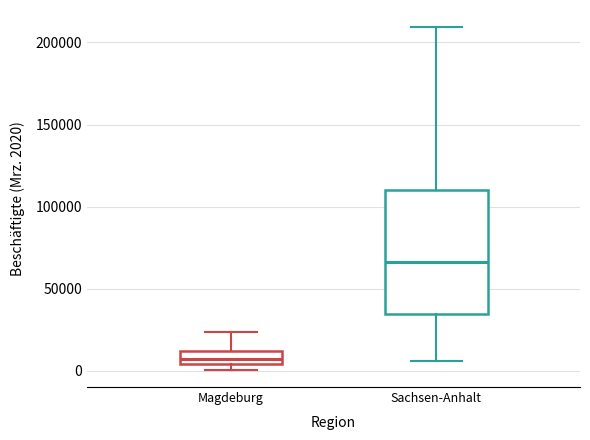

Reading left to right, read every box against the y-axis: the position of its median line, the range the box covers, and the ends of its whiskers. The values are not printed on the chart, so give them approximately, as read against the axis.

Magdeburg: median 10000 (inside the box), box 5000 to 10000, whiskers 0 to 25000
Sachsen-Anhalt: median 65000, box 35000 to 110000, whiskers 5000 to 210000